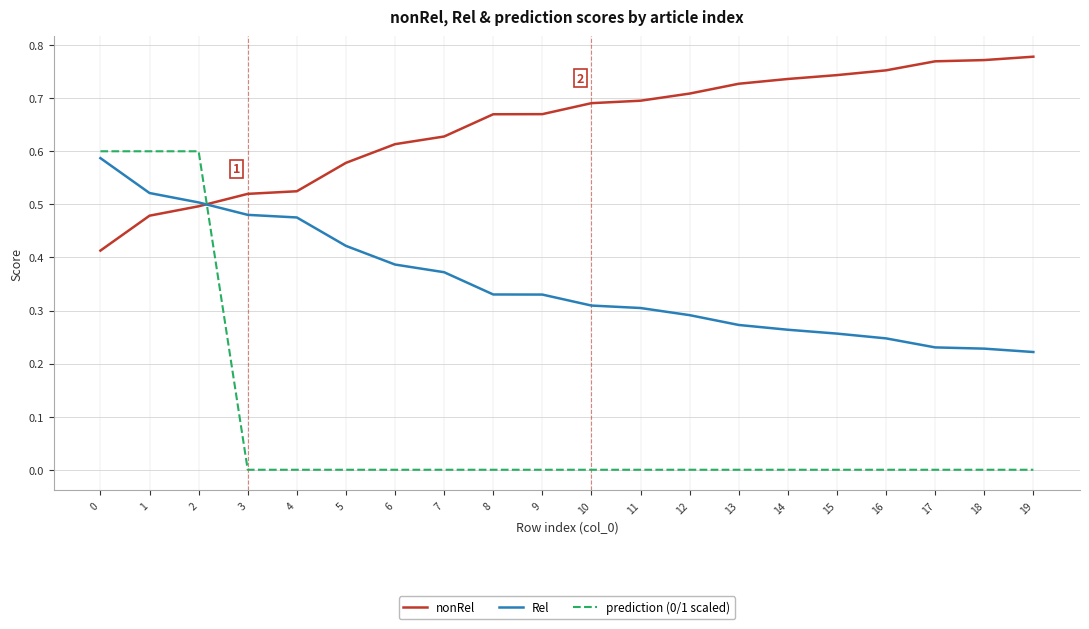

The Rel series shows 0.5 at 4. True or false?

True